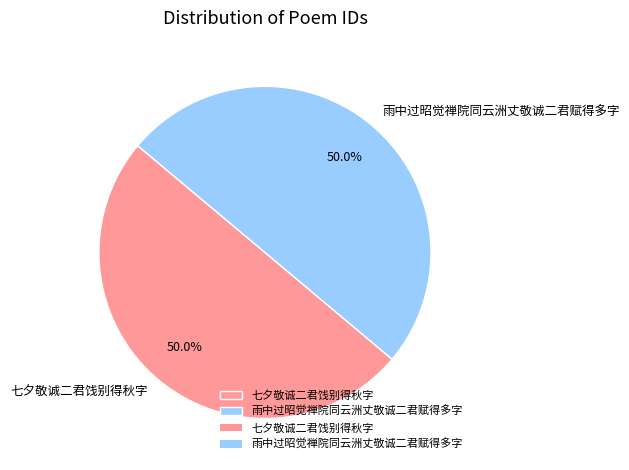

How many segments does this pie chart have?

2